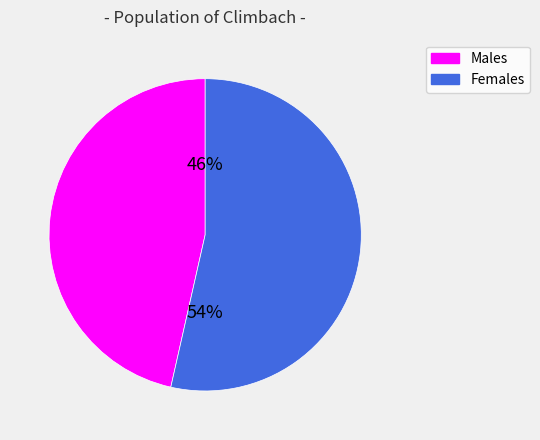

To the nearest percent, what is the average slice percentage?

50%